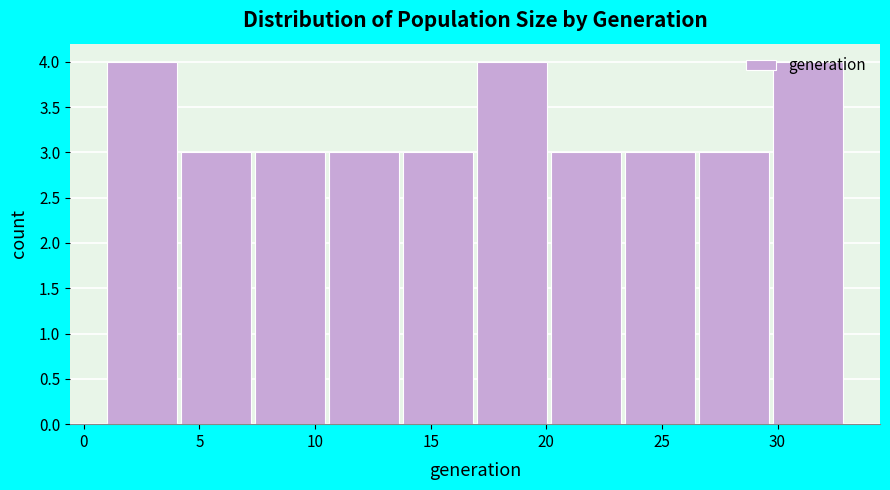

Reading left to right, transcribe this chart: for each bar, give the range it covers on the x-axis and its height. Neither the bar edges nor the heights are printed on the chart, so give them approximately, as read against the axes.

1.0 to 4.2: 4
4.2 to 7.4: 3
7.4 to 10.6: 3
10.6 to 13.8: 3
13.8 to 17.0: 3
17.0 to 20.2: 4
20.2 to 23.4: 3
23.4 to 26.6: 3
26.6 to 29.8: 3
29.8 to 33.0: 4